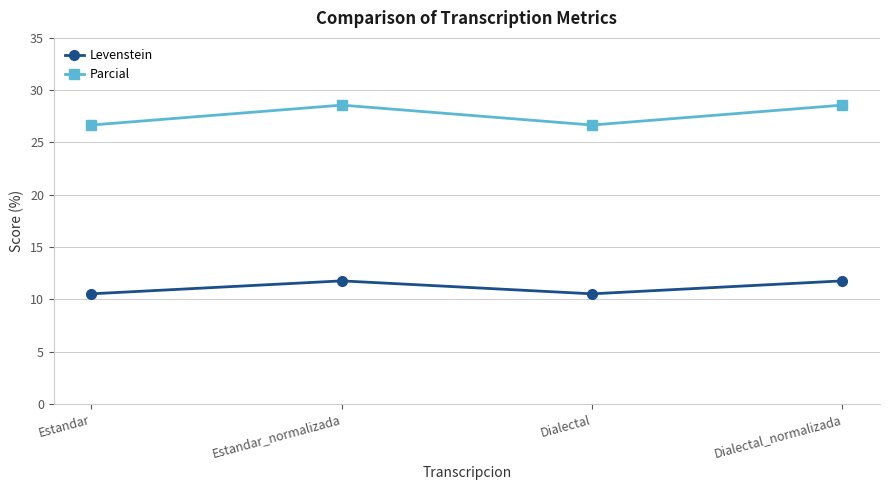

How many lines are shown in the chart?

2